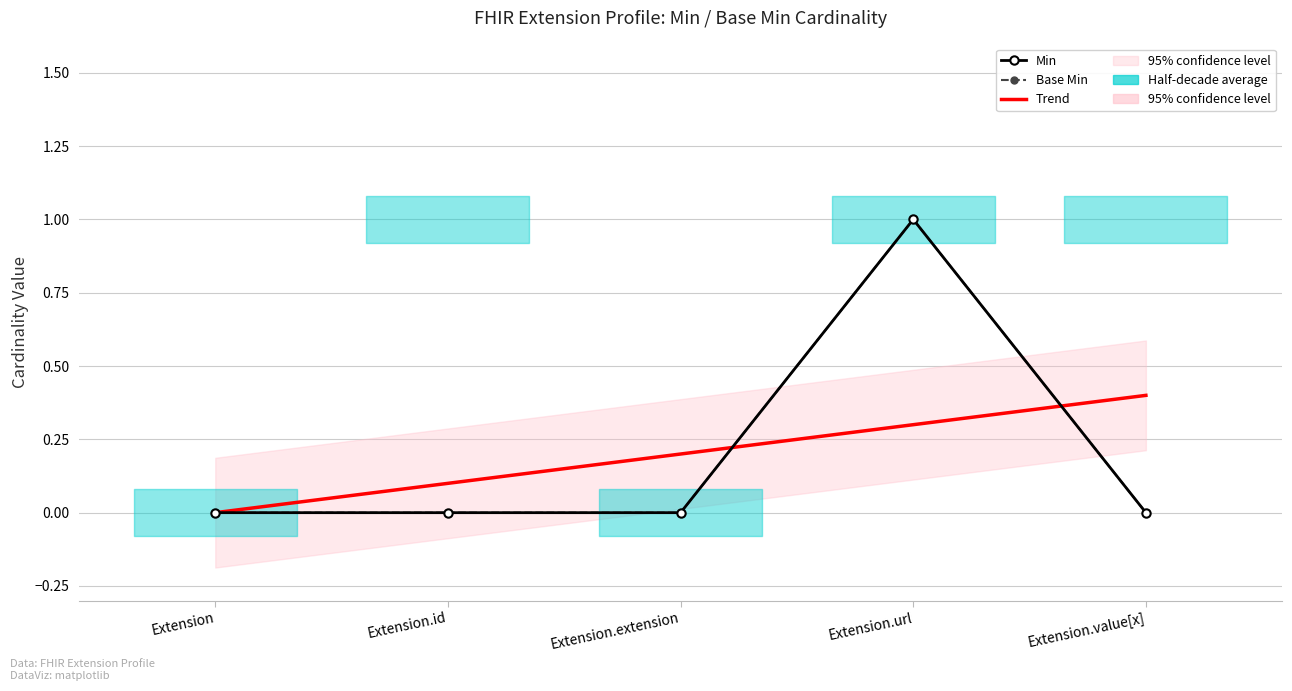

Rank the series at Extension.value[x] from lowest to highest value.

Min, Base Min, Trend